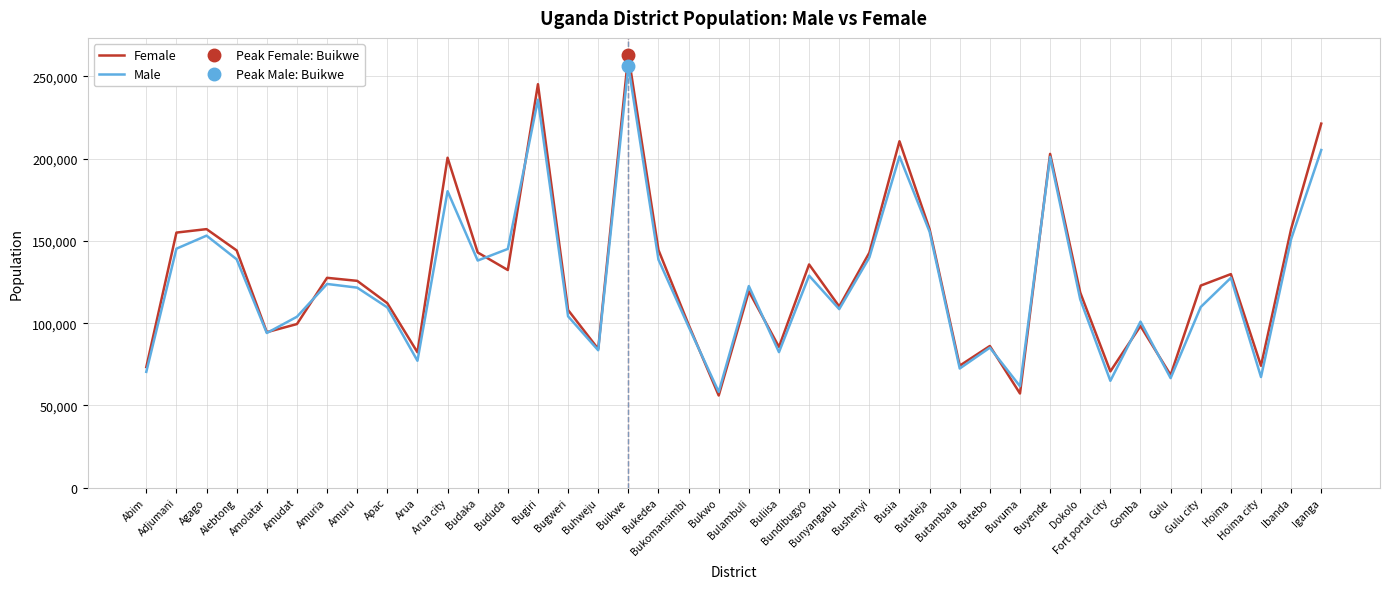

What position from the left is Adjumani?

2